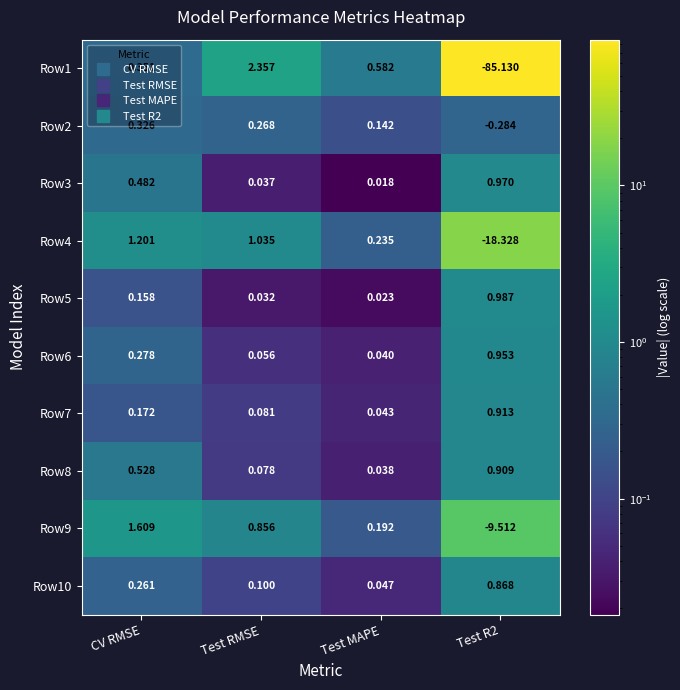

Where is Row6 nearest to the value 0?

Test MAPE